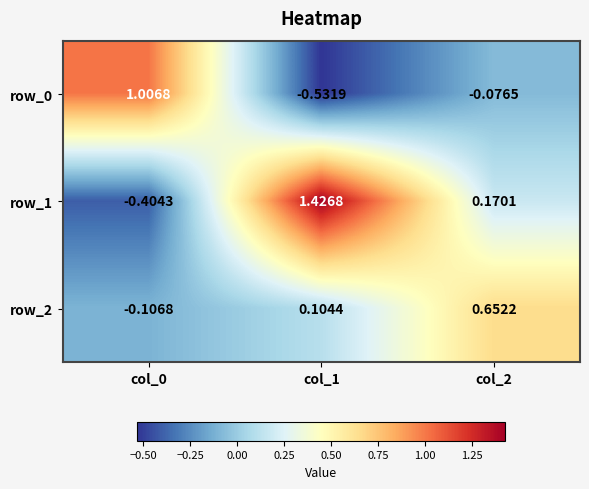

How many categories are shown in the chart?

3